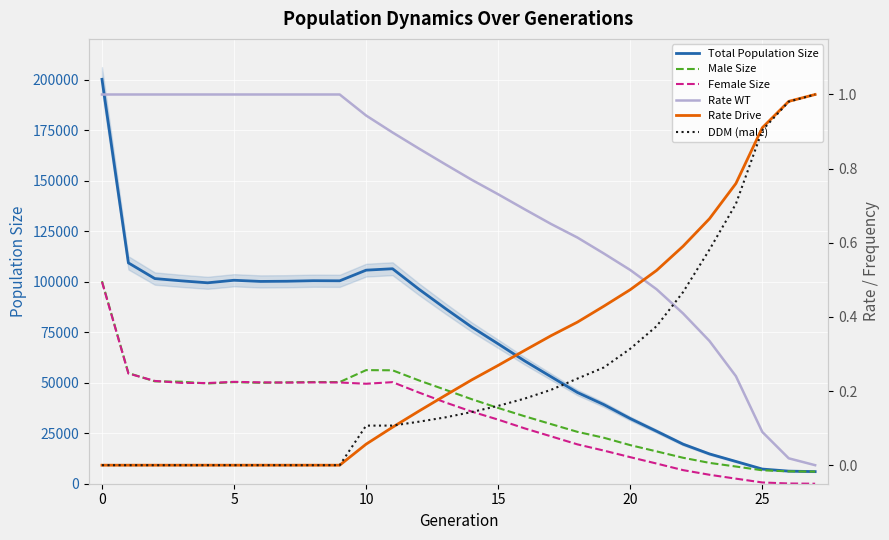

How many lines are shown in the chart?

6